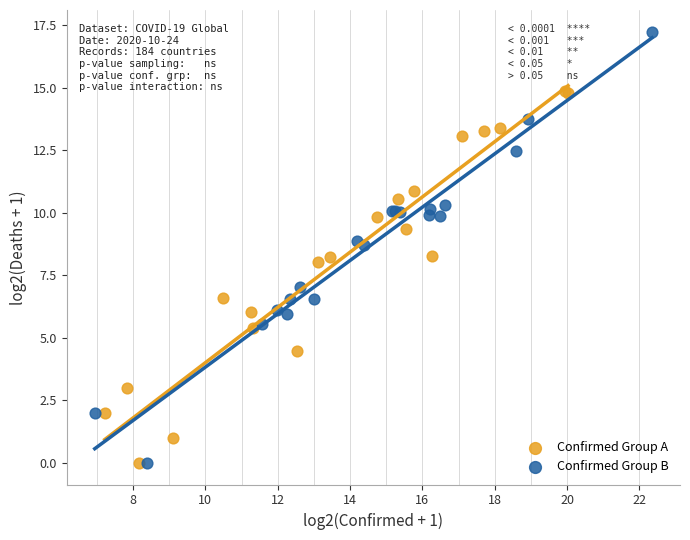

Which series has the widest spread of Y values?

Confirmed Group B